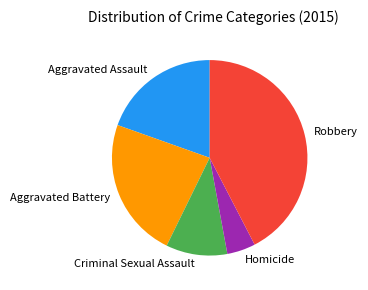

Rank the categories by value from highest to lowest.

Robbery, Aggravated Battery, Aggravated Assault, Criminal Sexual Assault, Homicide